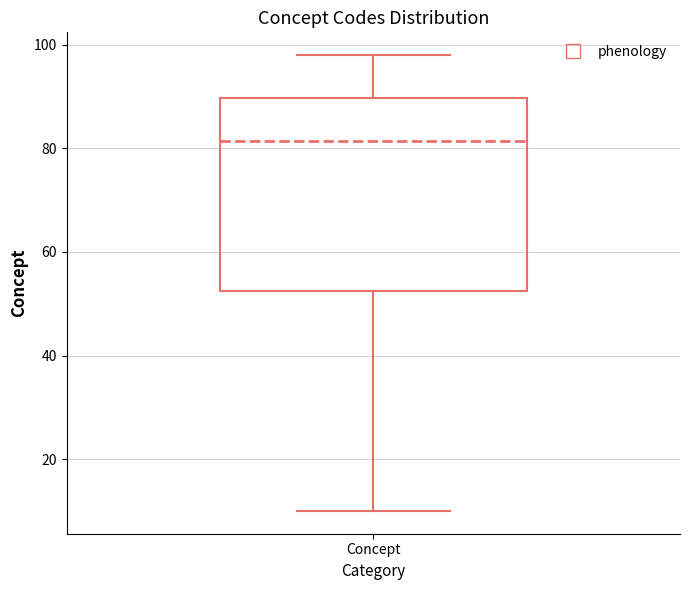

Read this box plot against the y-axis: the position of the median line, the range covered by the box, and the ends of both whiskers. The values are not printed on the chart, so give them approximately, as read against the axis.

median 82, box 52 to 90, whiskers 10 to 98